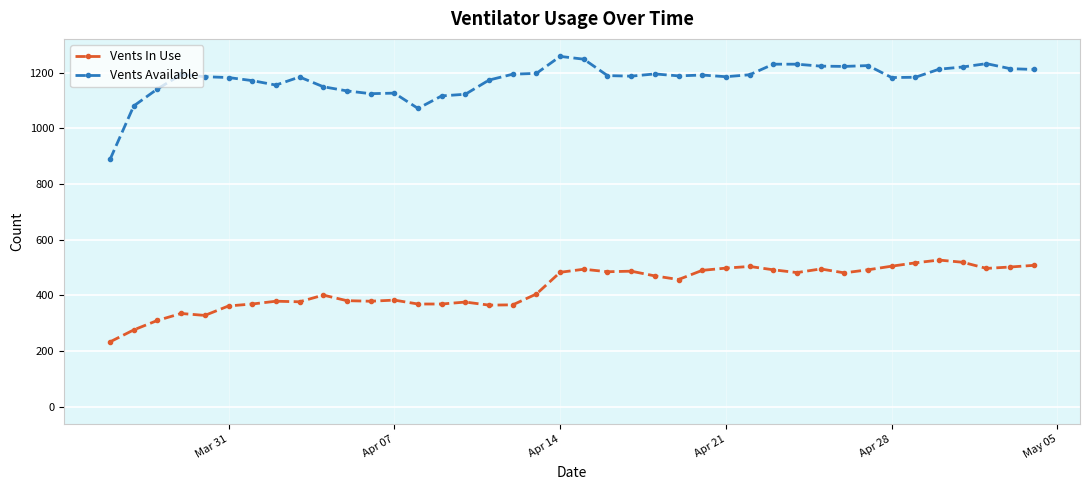

How many lines are shown in the chart?

2